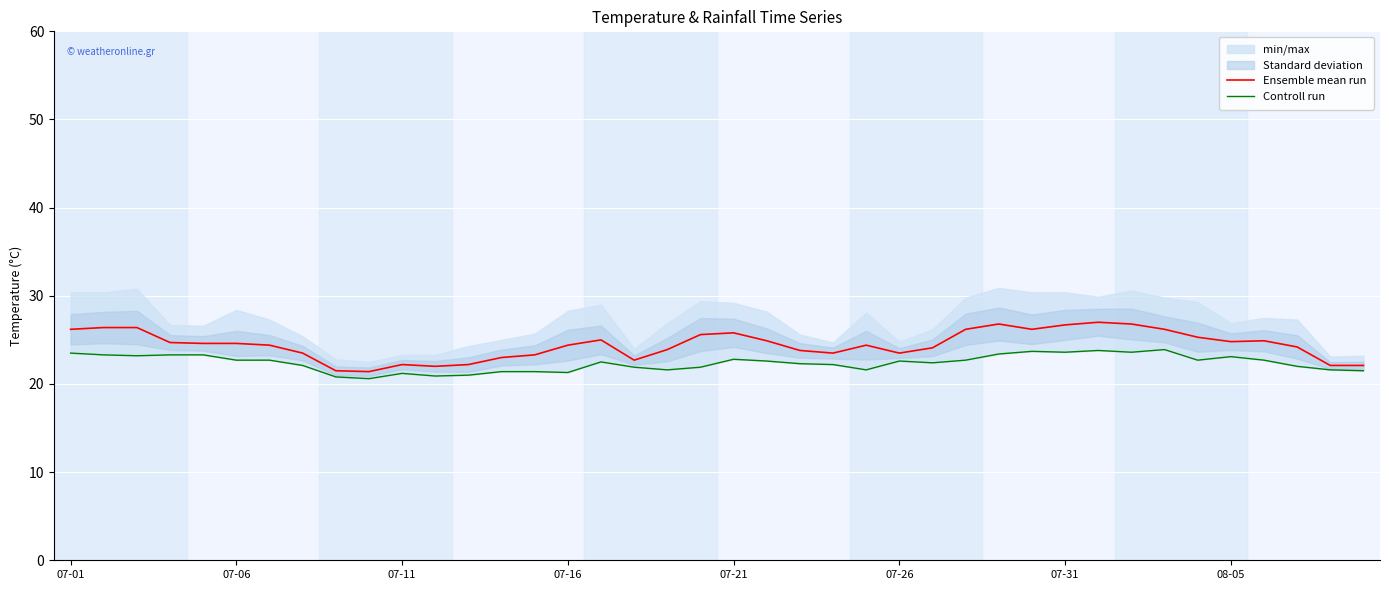

True or false: Controll run has more than 0 interior local peaks.

True